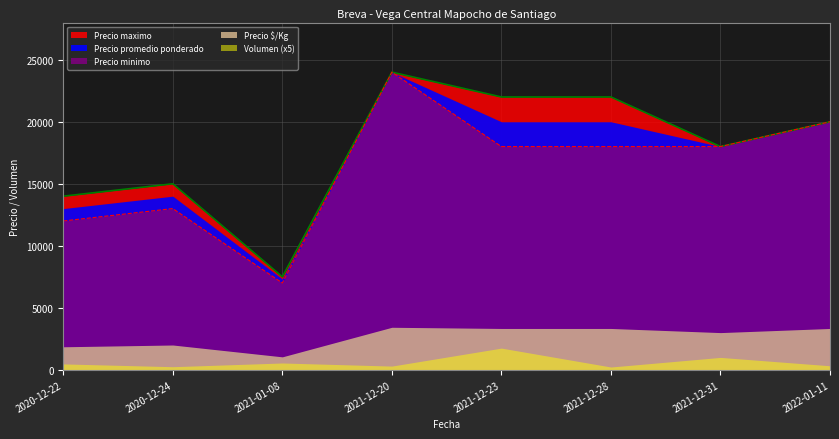

Which series has the widest spread of values?

Precio minimo